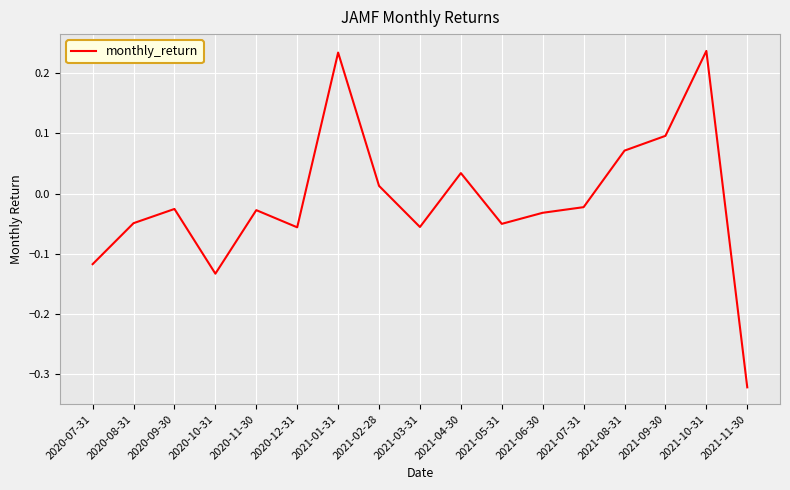

Which category has the lowest value across all series?

2021-11-30